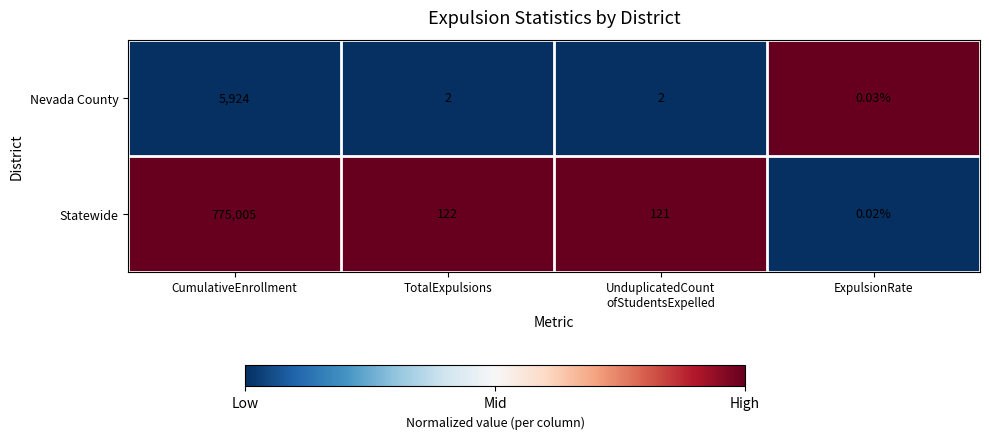

At which label does Nevada County first exceed 2?

CumulativeEnrollment